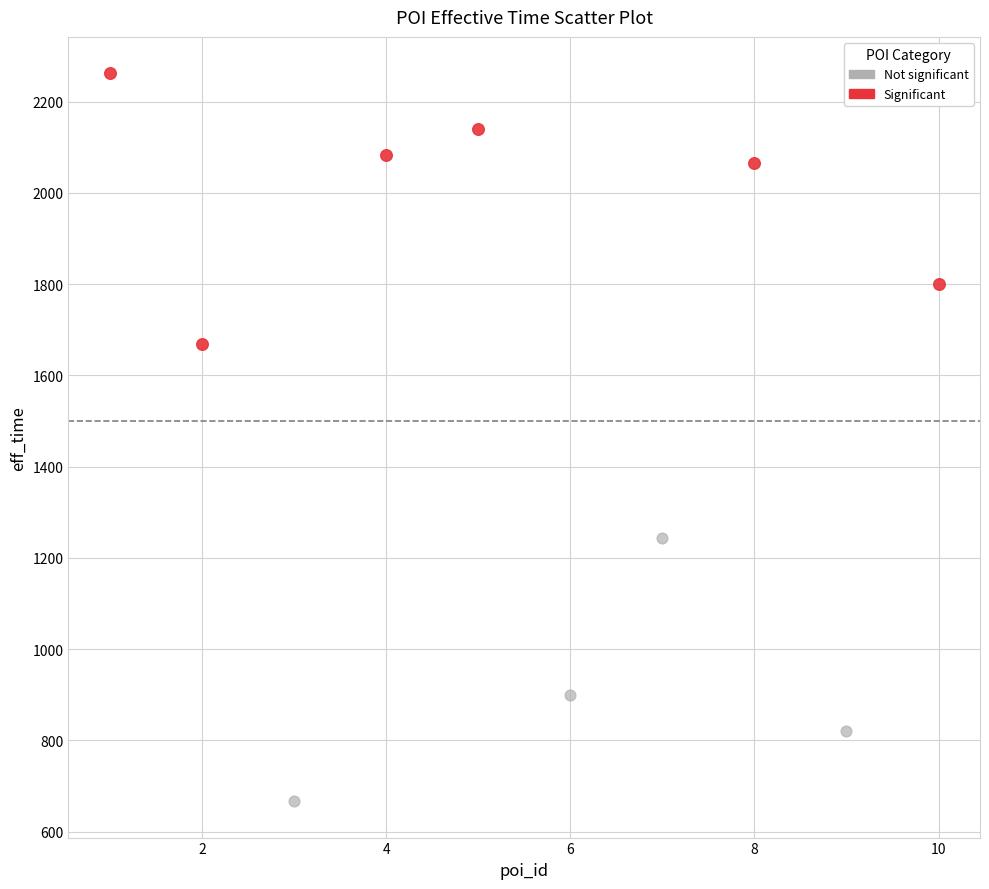

Which series contains the lowest Y value?

Not significant